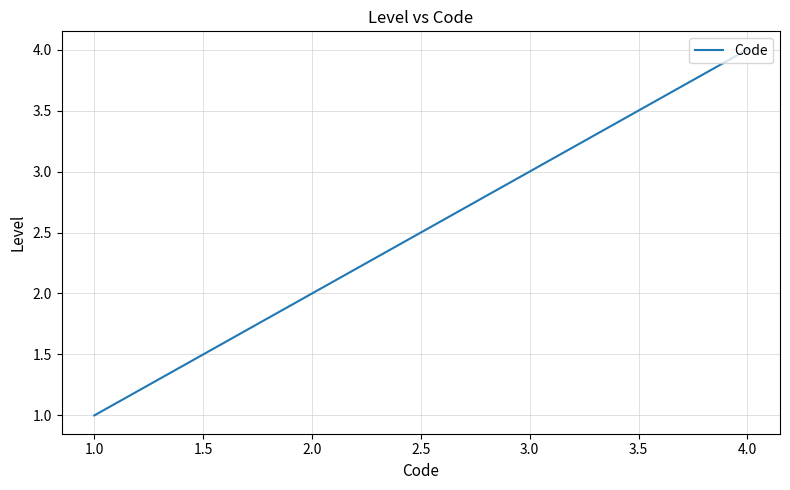

What is the difference between the maximum and minimum values?

3